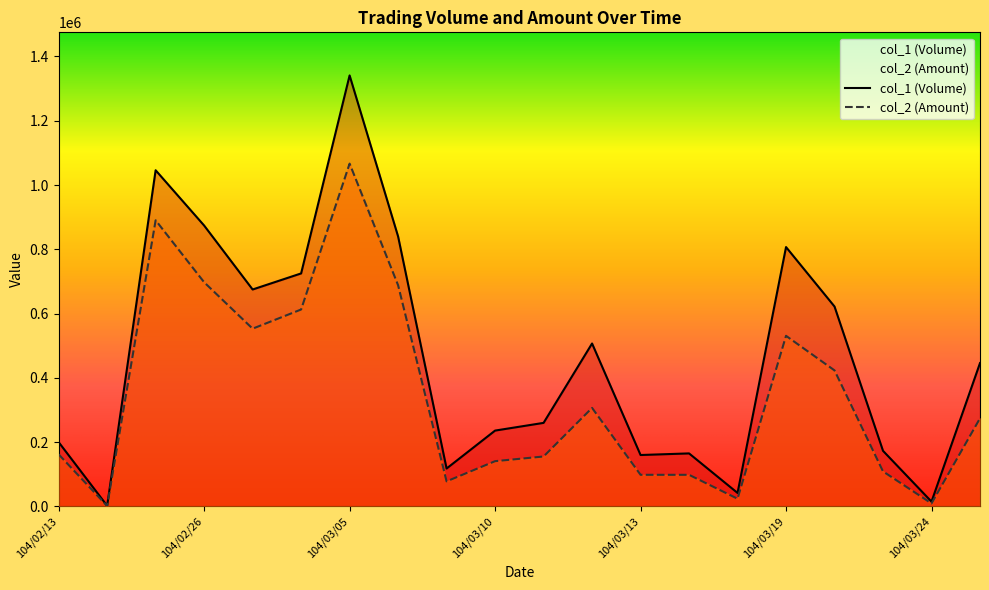

Rank the categories by col_1 (Volume) value from highest to lowest.

104/03/05, 104/02/25, 104/02/26, 104/03/06, 104/03/19, 104/03/04, 104/03/03, 104/03/20, 104/03/12, 104/03/25, 104/03/11, 104/03/10, 104/02/13, 104/03/23, 104/03/16, 104/03/13, 104/03/09, 104/03/17, 104/03/24, 104/02/24